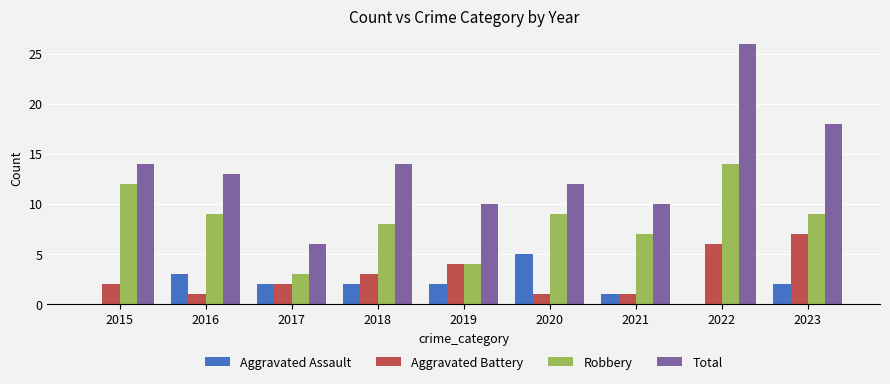

What is the sum of the Total values at 2017 and 2020?

18